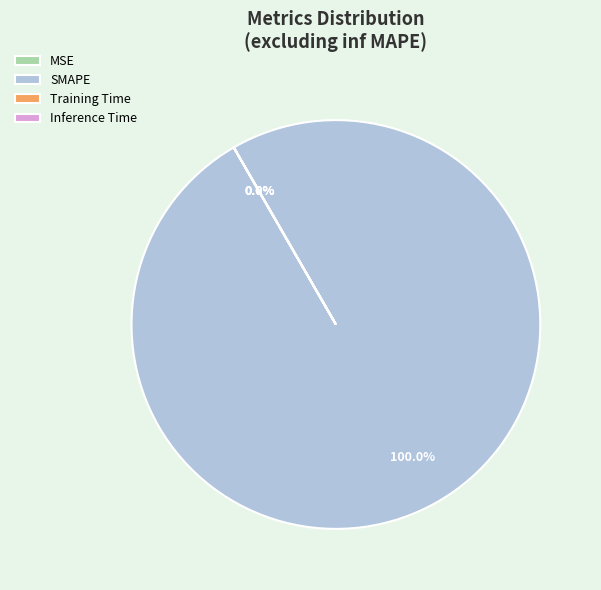

Which has a higher value, MSE or Training Time?

Training Time